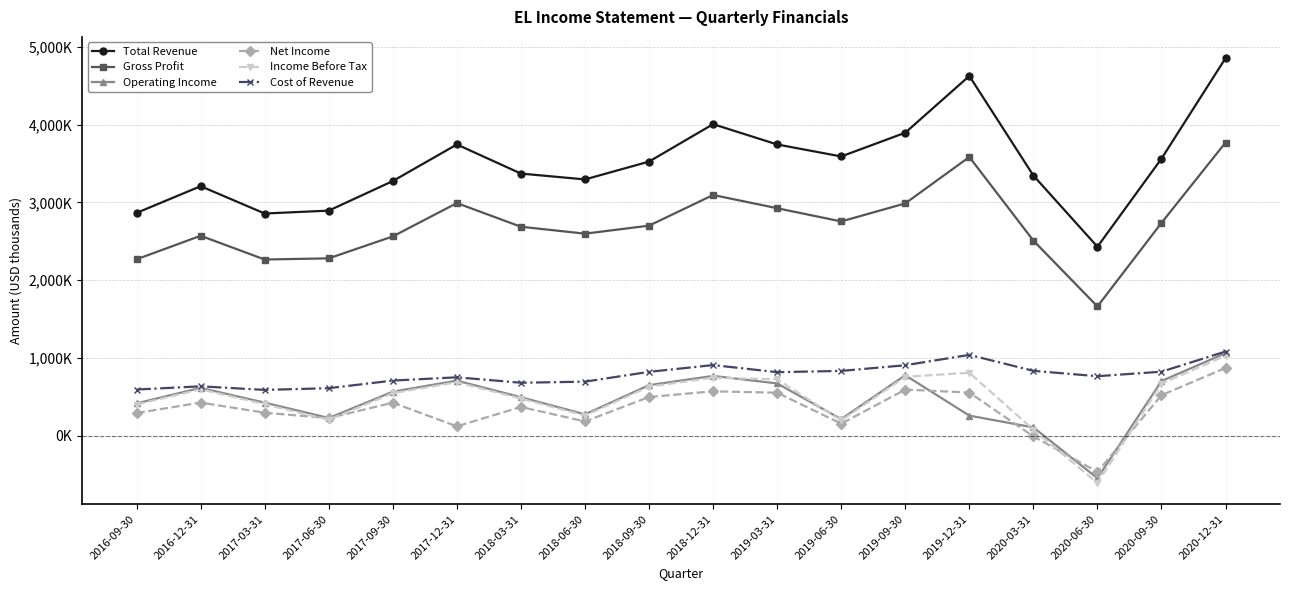

Where does the Gross Profit series first go above 2701000?

2017-12-31